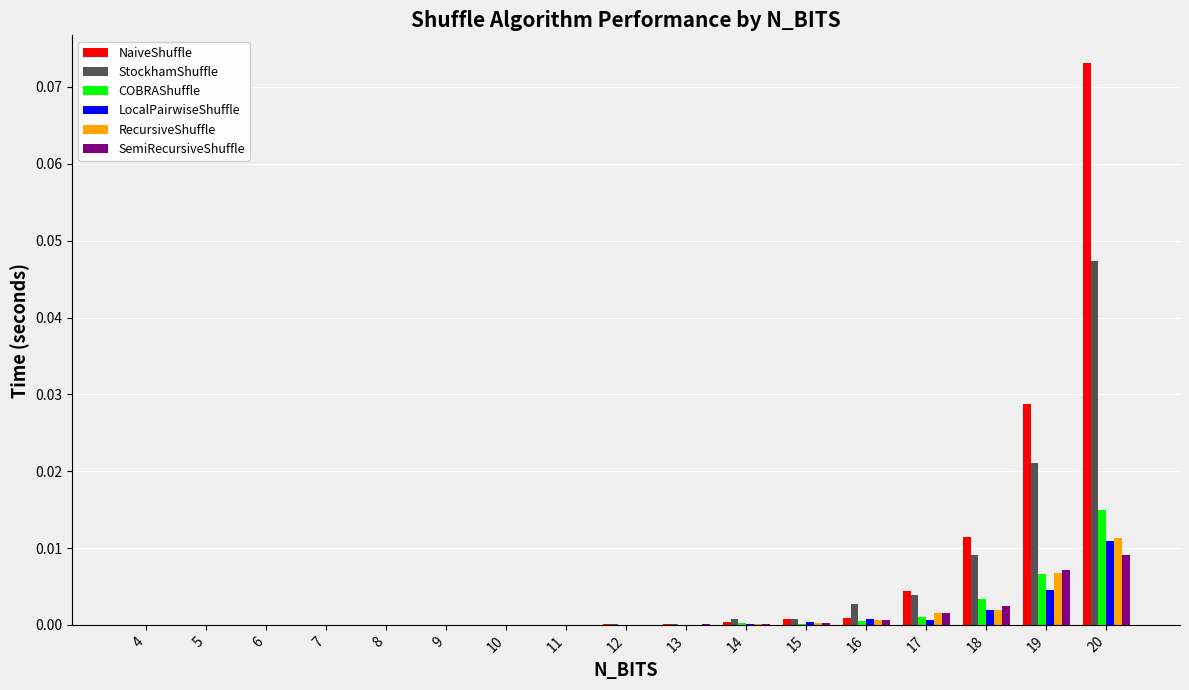

How many distinct data groups are displayed?

6